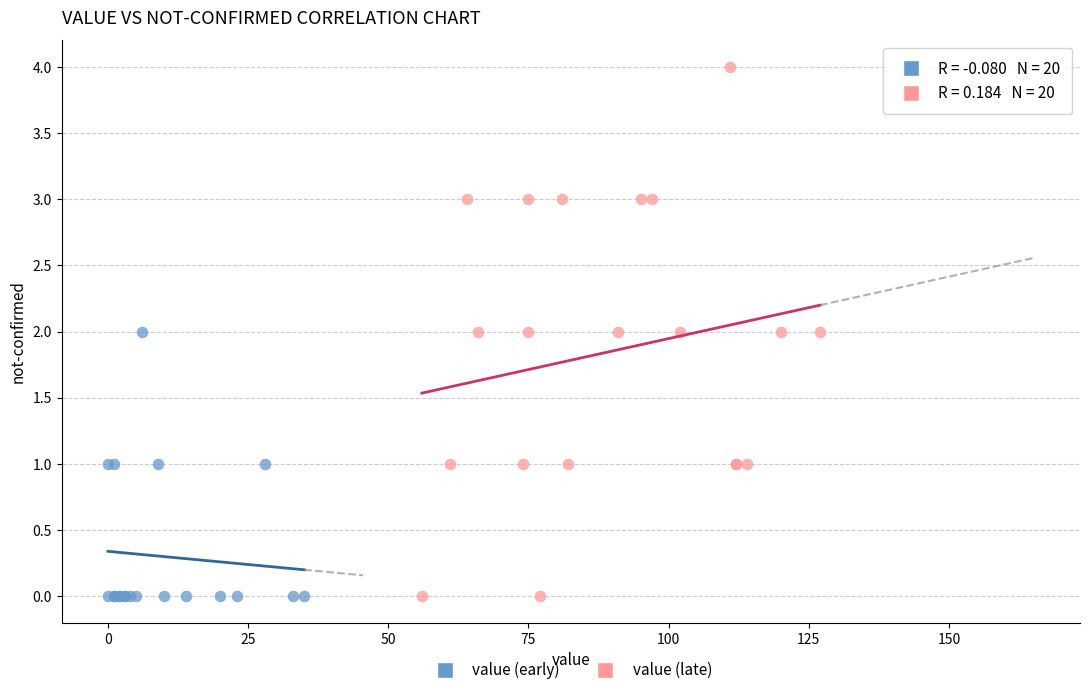

Which series contains the highest Y value?

value (late)